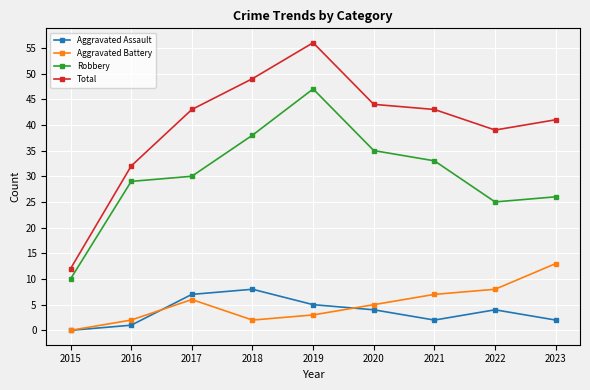

What are all the series names shown in the legend?

Aggravated Assault, Aggravated Battery, Robbery, Total